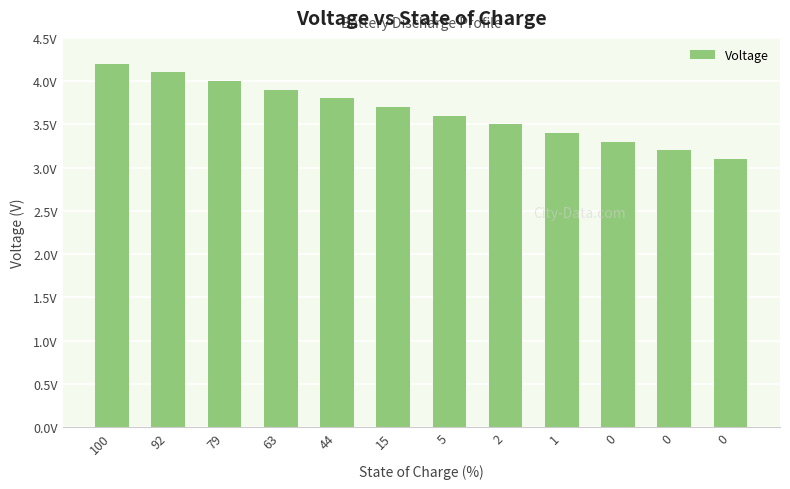

What is the change in value from 92 to 0?

-0.9